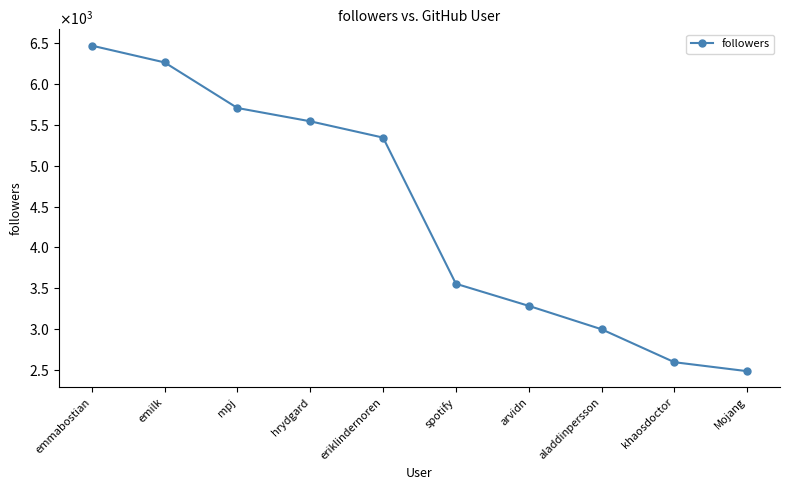

The chart shows a value of 1130 at eriklindernoren. True or false?

False